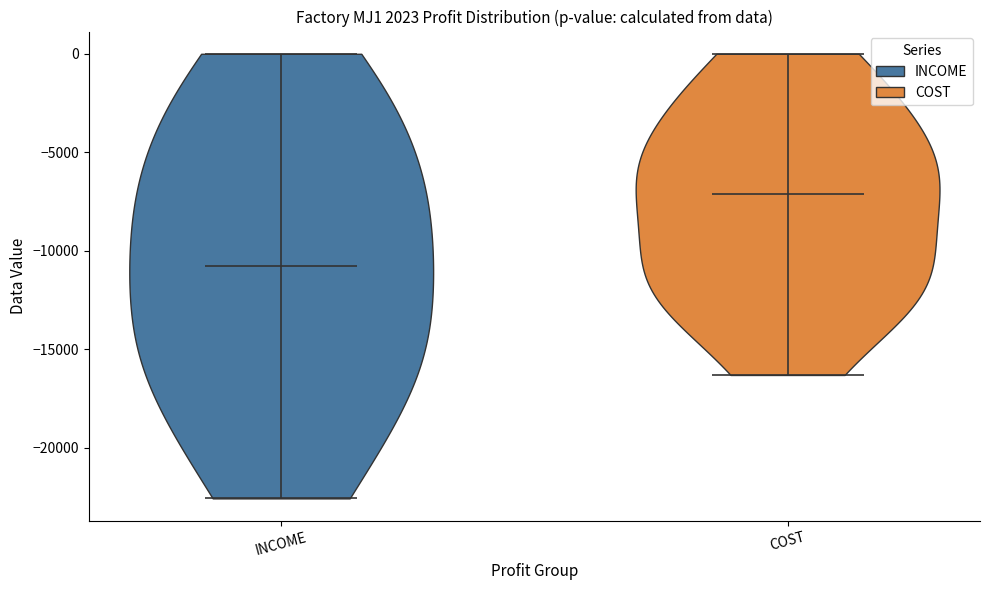

Reading left to right, read every violin against the y-axis: where its median line is, and the lowest and highest points it reaches. The values are not printed on the chart, so give them approximately, as read against the axis.

INCOME: median line -11000, lowest point -22500, highest point 0
COST: median line -7000, lowest point -16500, highest point 0